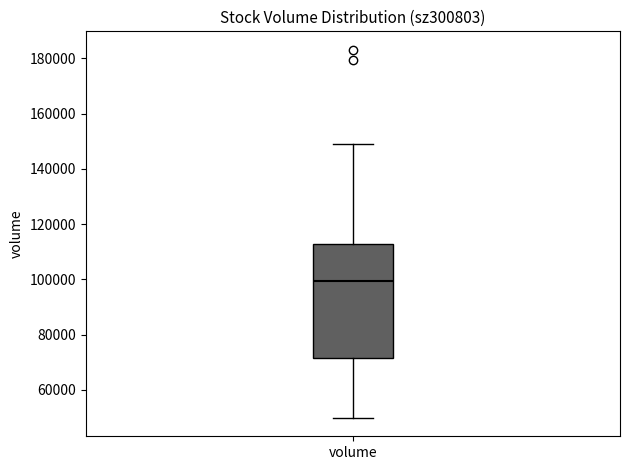

Where does the median line of the box for volume sit on the y-axis? The values are not printed on the chart, so give them approximately, as read against the axis.

100000